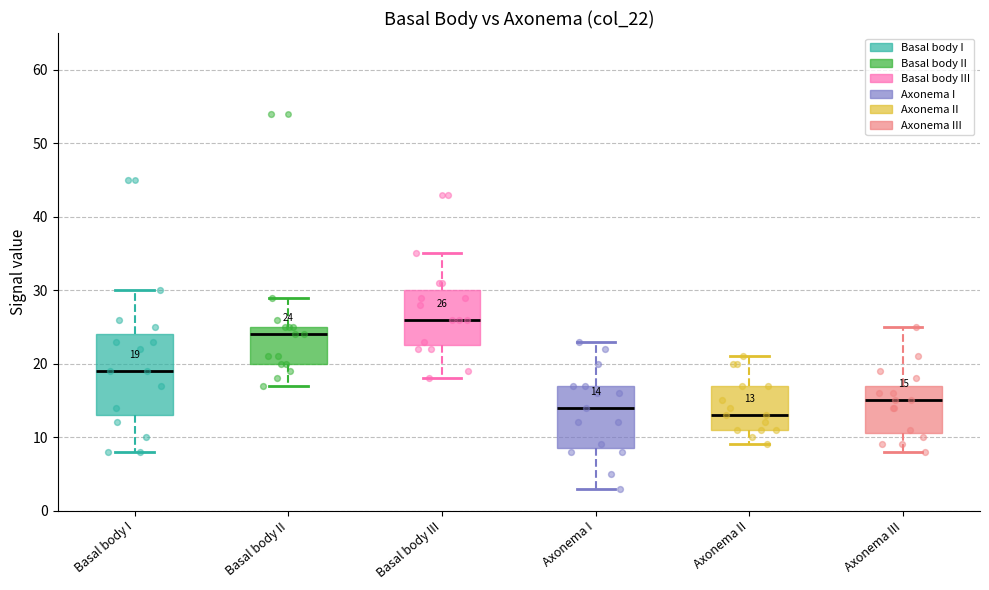

Which box is the tallest, from its lower edge to its upper edge?

Basal body I